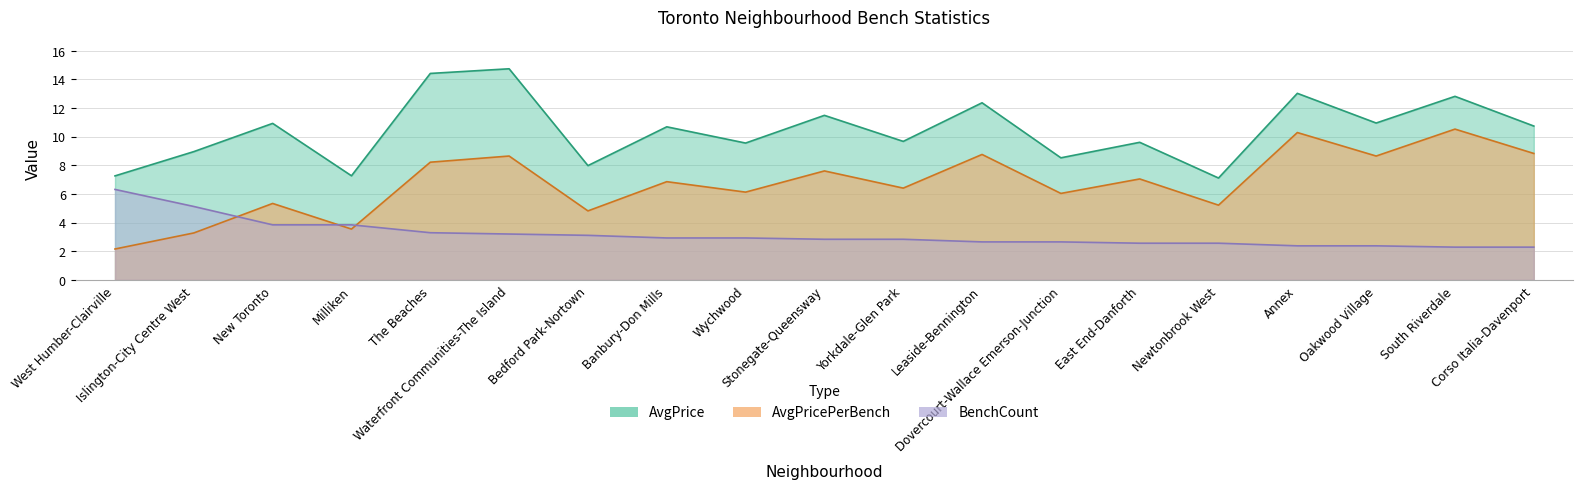

How many times do BenchCount and AvgPricePerBench cross each other?

3